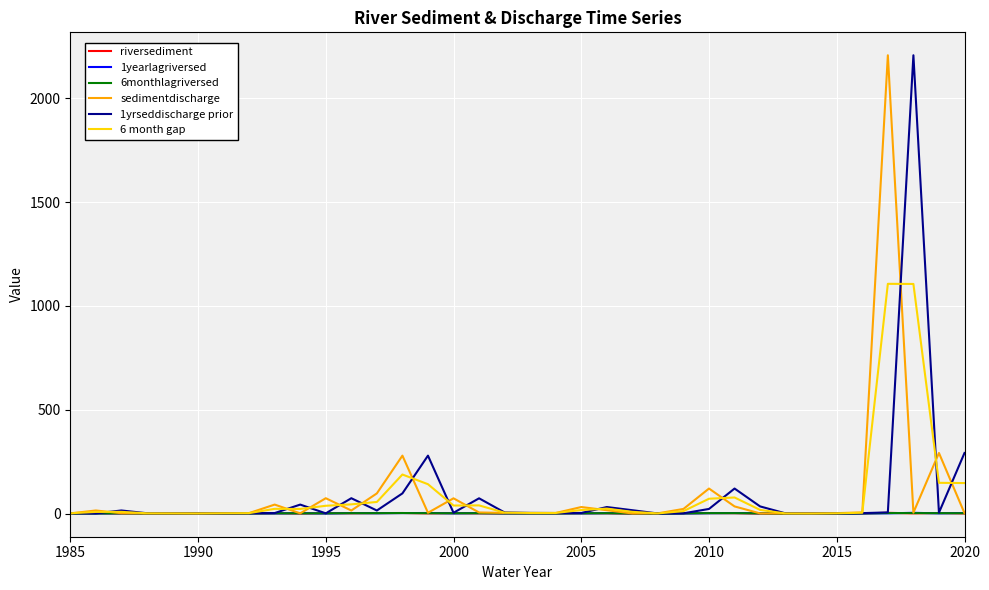

Is this an area chart (filled region under the line)?

No